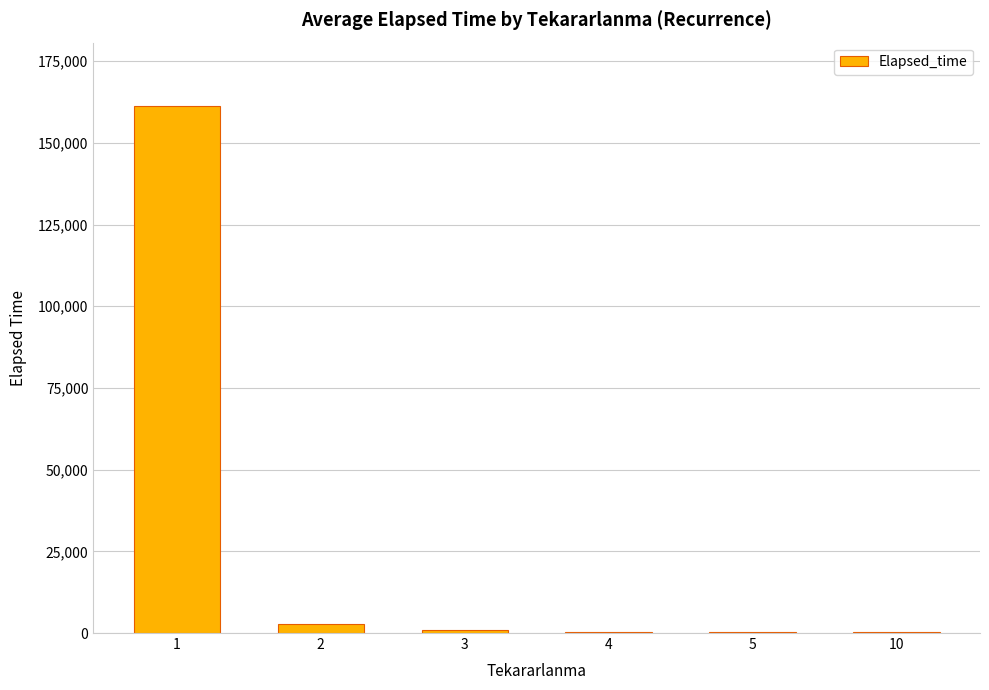

What is the sum of all values?

165790